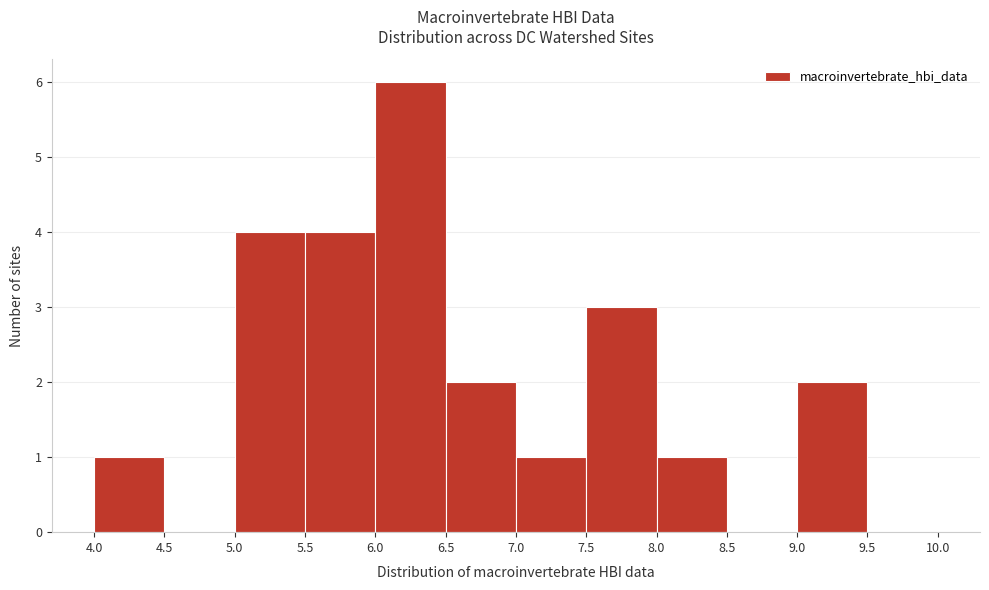

Reading left to right, list every bar in this chart as the range it spans on the x-axis followed by its height. The values are not printed on the chart, so give them approximately, as read against the axis.

4.0 to 4.5: 1
4.5 to 5.0: 0
5.0 to 5.5: 4
5.5 to 6.0: 4
6.0 to 6.5: 6
6.5 to 7.0: 2
7.0 to 7.5: 1
7.5 to 8.0: 3
8.0 to 8.5: 1
8.5 to 9.0: 0
9.0 to 9.5: 2
9.5 to 10.0: 0